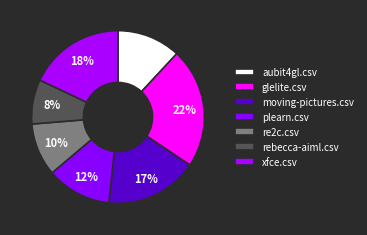

Which slice is the largest?

glelite.csv